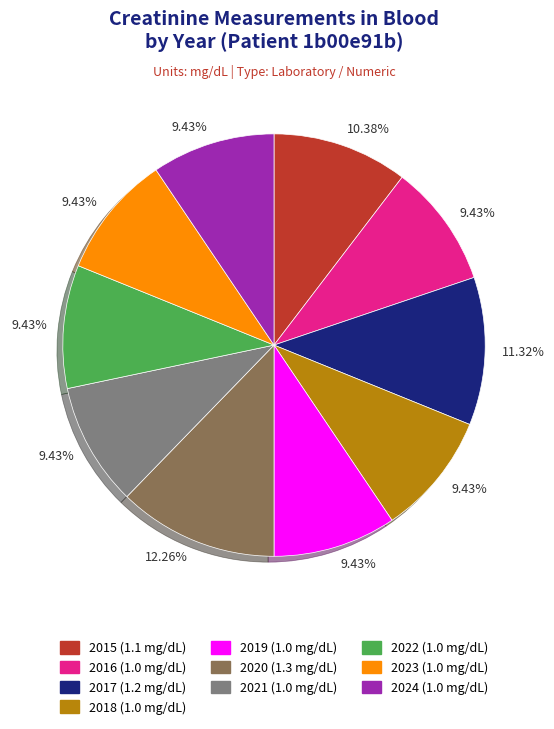

How many slices are in this pie chart?

10